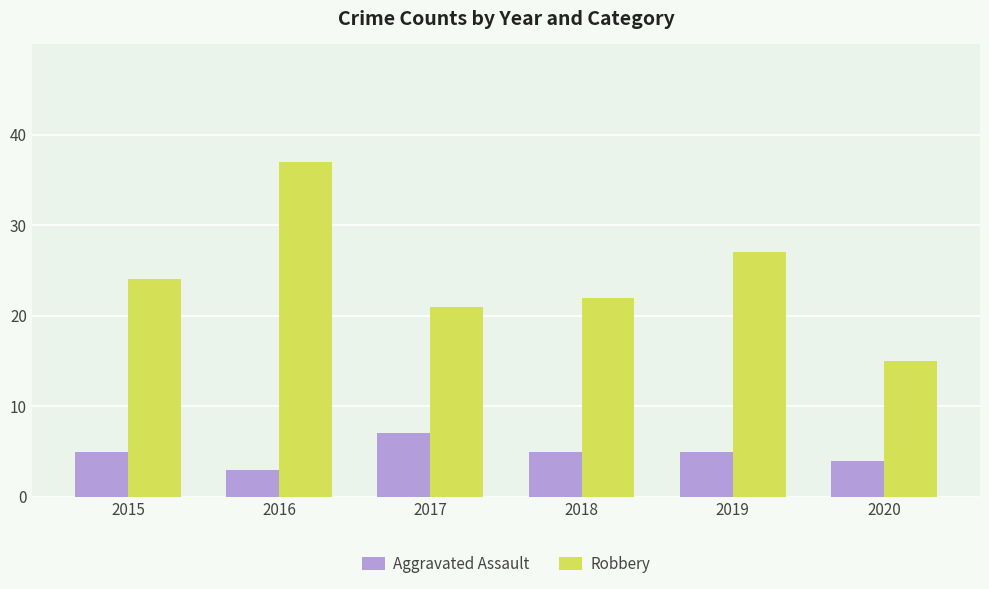

Reading left to right, transcribe all the data shown in this chart.

Aggravated Assault: 2015=5	2016=3	2017=7	2018=5	2019=5	2020=4
Robbery: 2015=24	2016=37	2017=21	2018=22	2019=27	2020=15